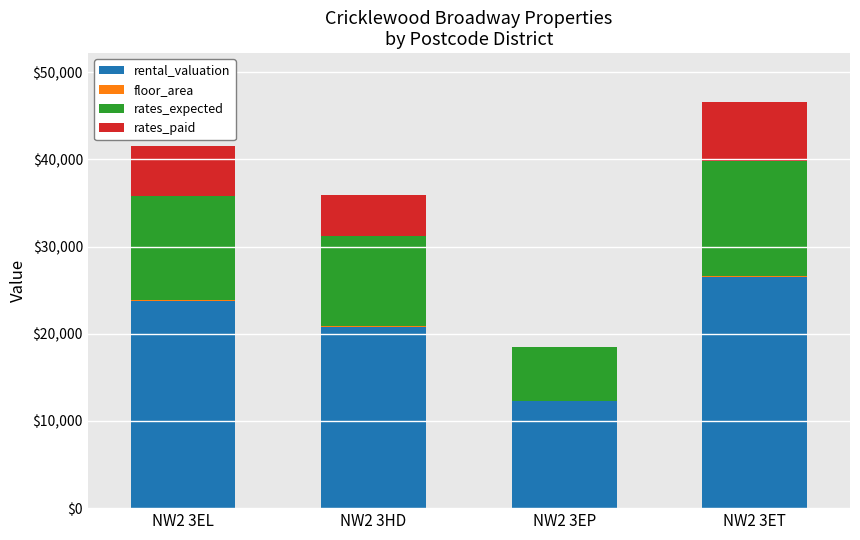

How many series are shown in this chart?

4